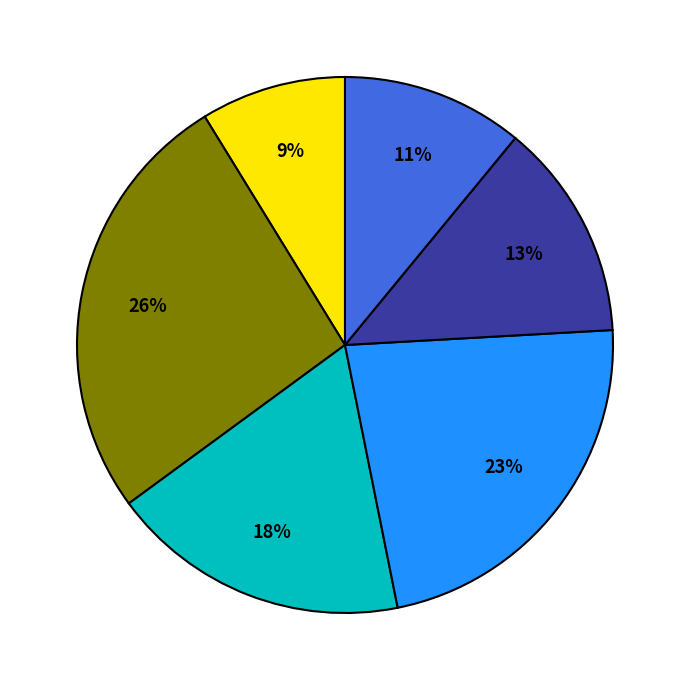

Is there a majority slice in this chart?

No